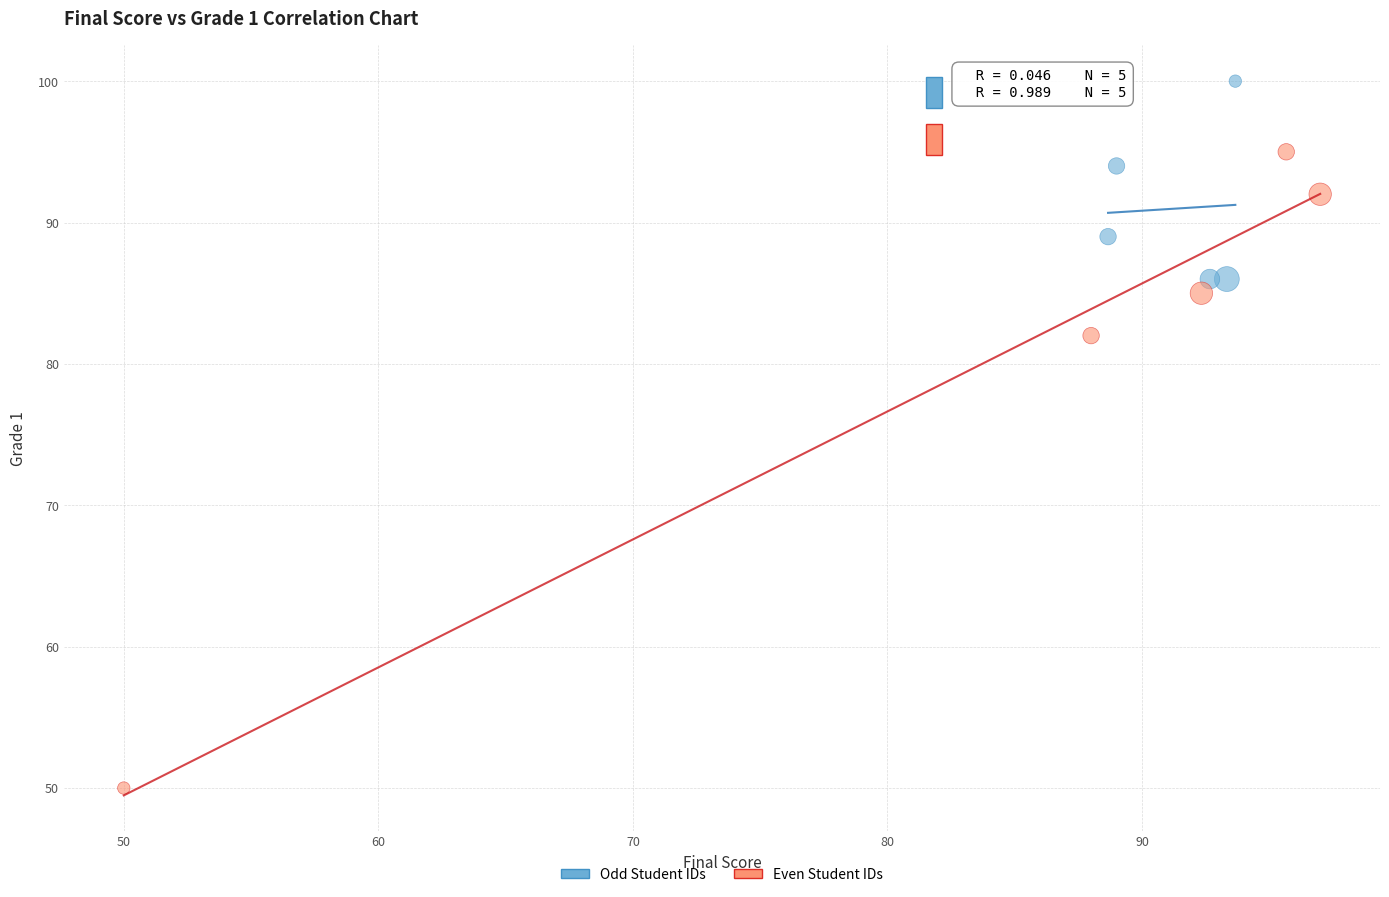

Which series has the widest spread of Y values?

Even Student IDs